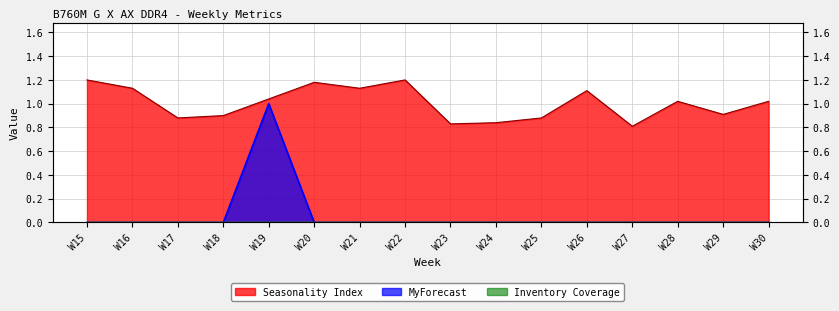

True or false: Seasonality Index and MyForecast cross at least once.

False